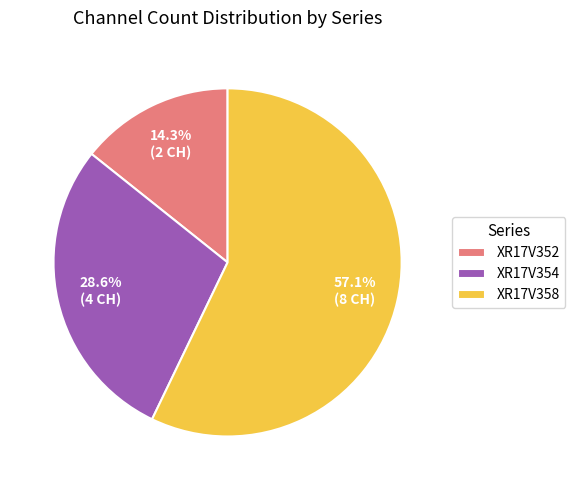

How many segments does this pie chart have?

3